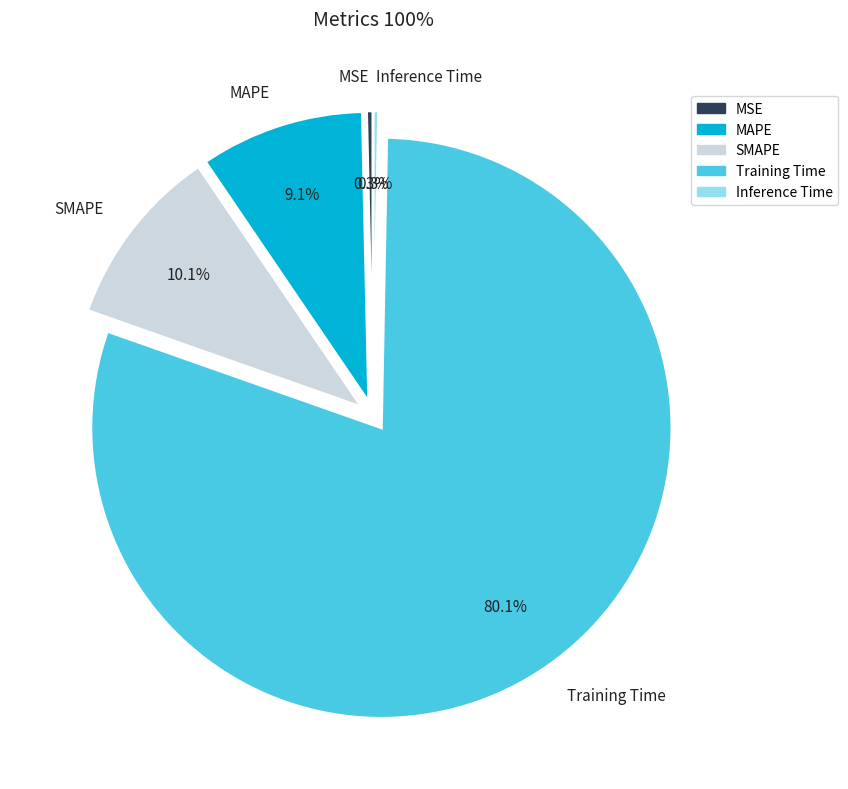

How many slices are in this pie chart?

5